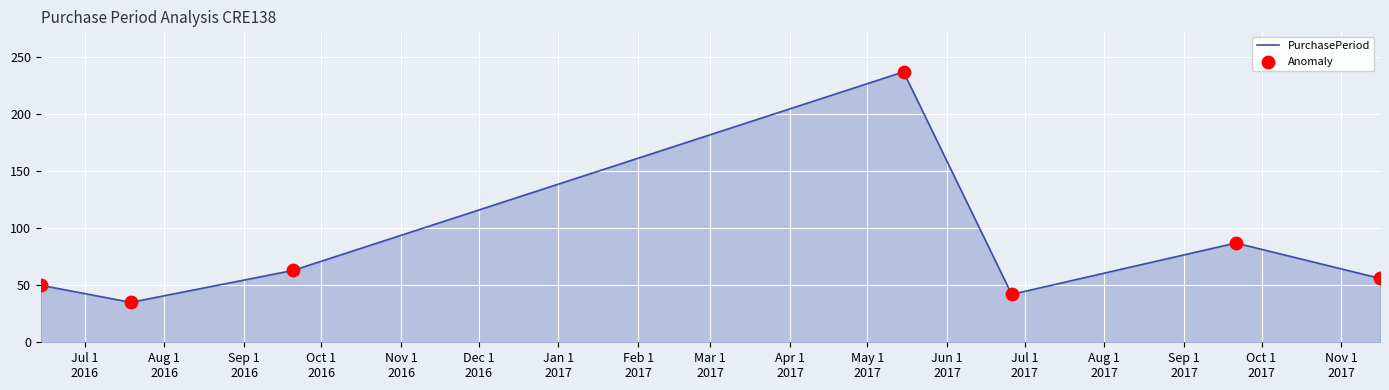

What is the average value?

81